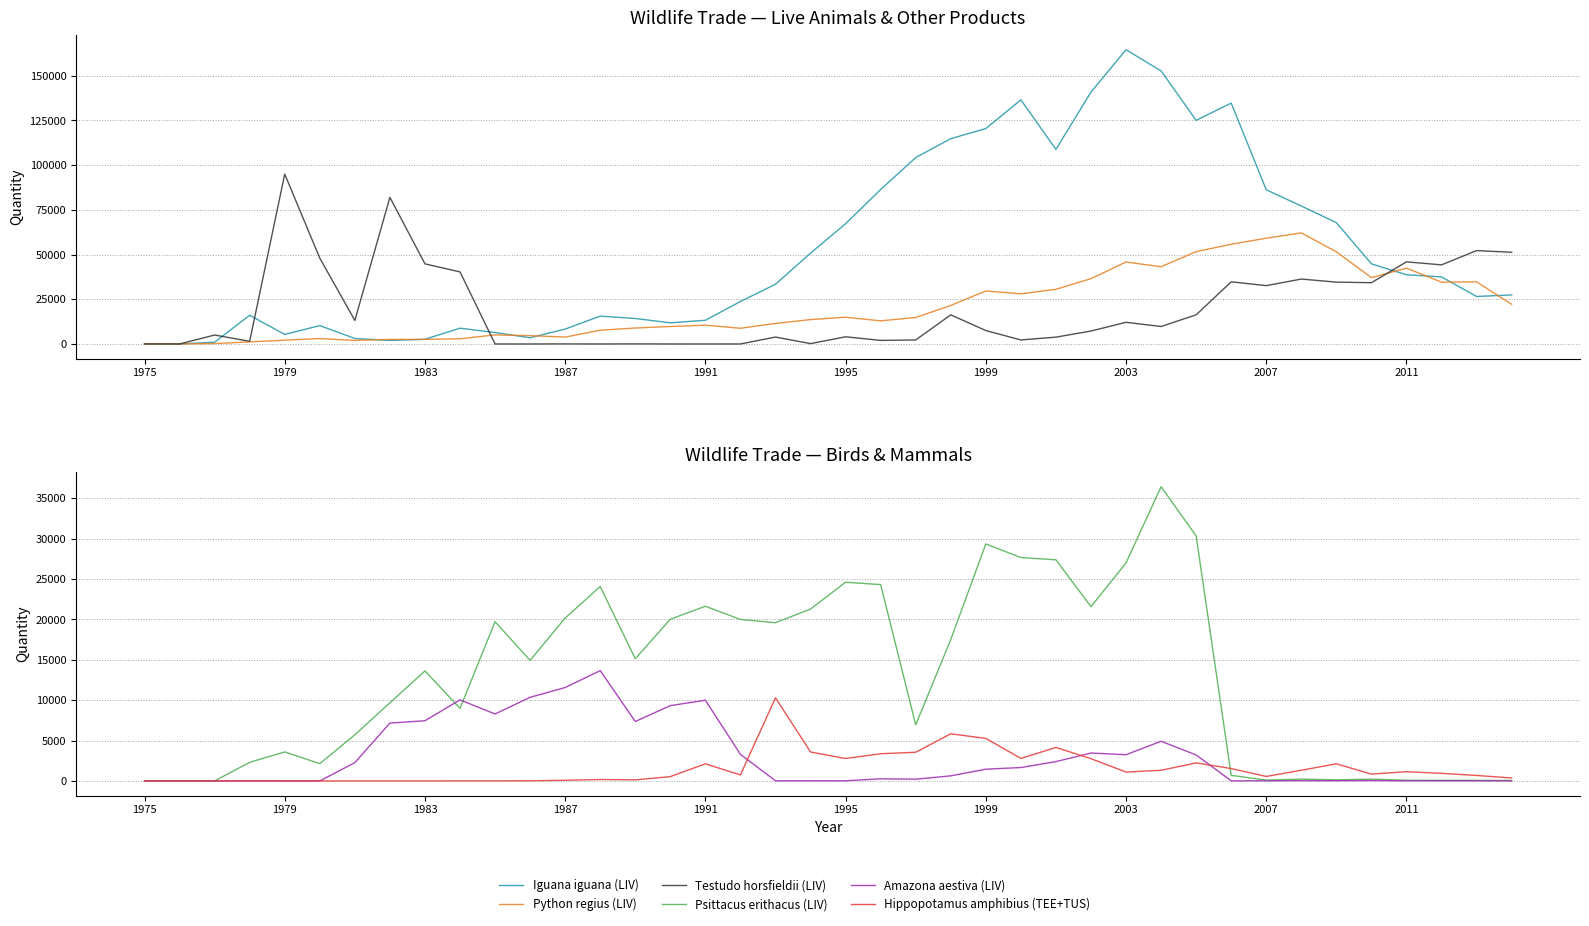

What is the maximum value shown in the chart?

164570